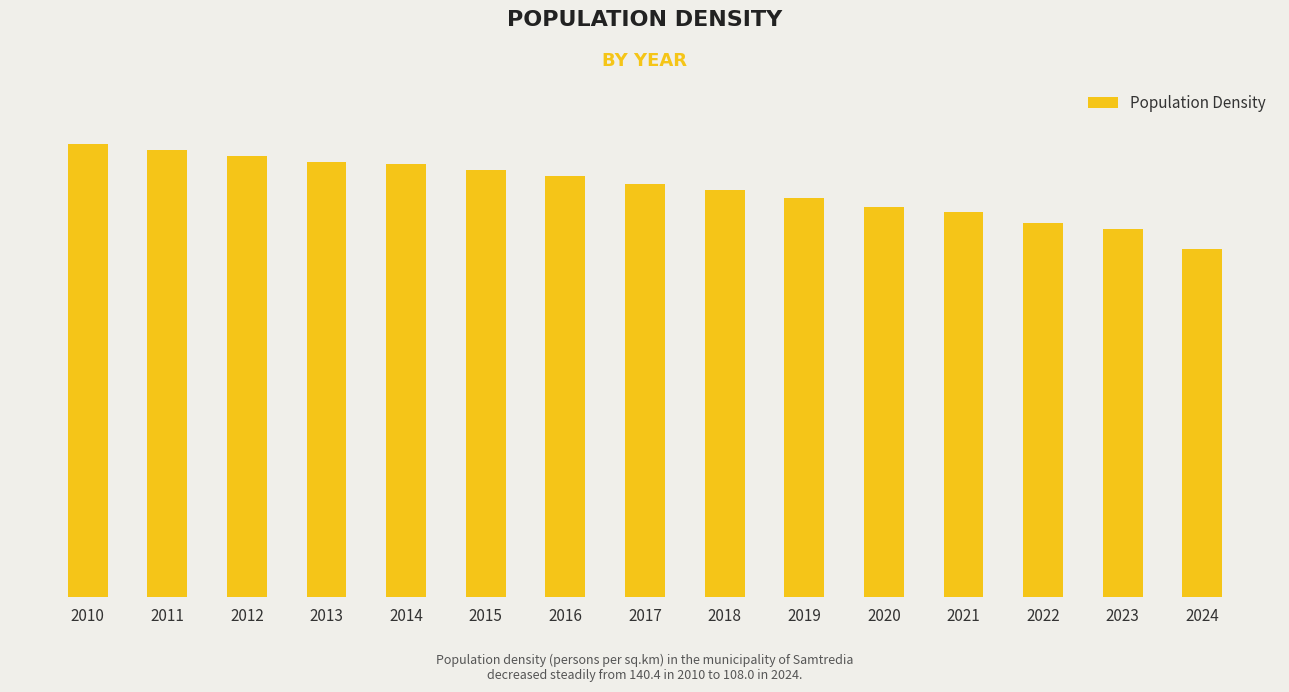

What is the difference between the maximum and minimum values?

32.4